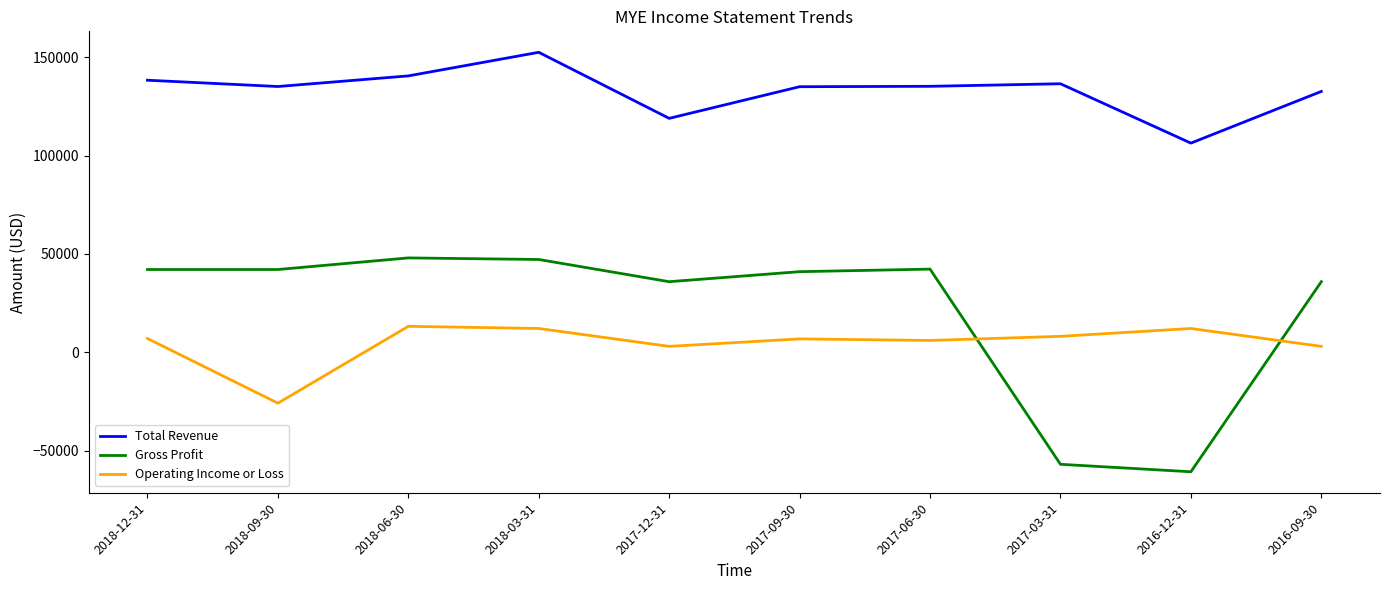

Which series has the largest range (max minus min)?

Gross Profit